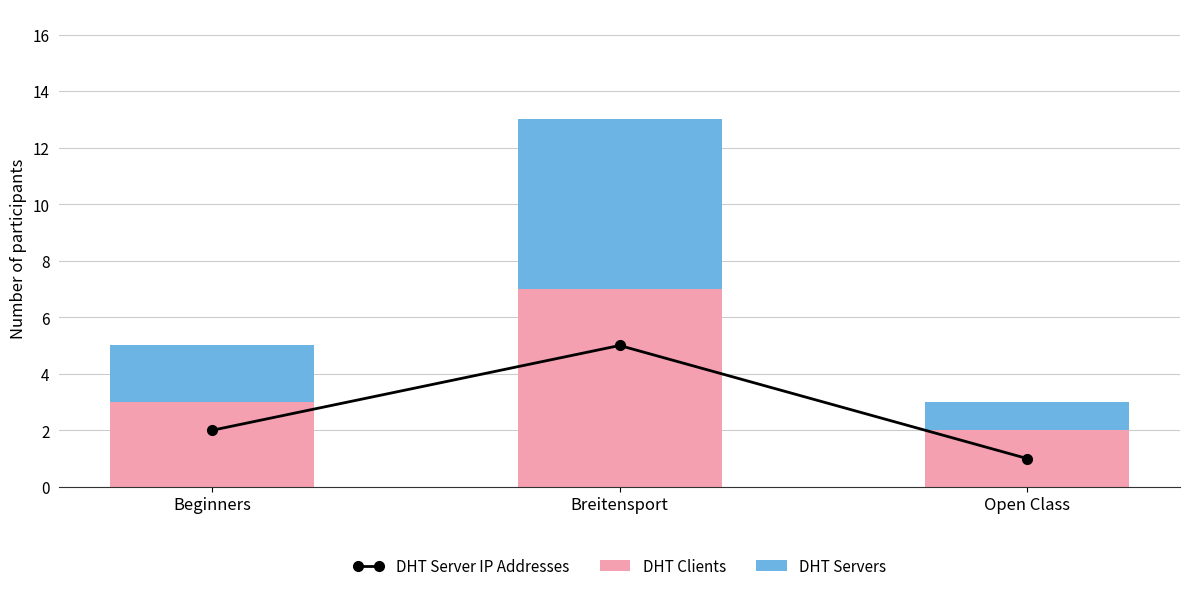

What is the label of the 2nd bar from the right?

Breitensport